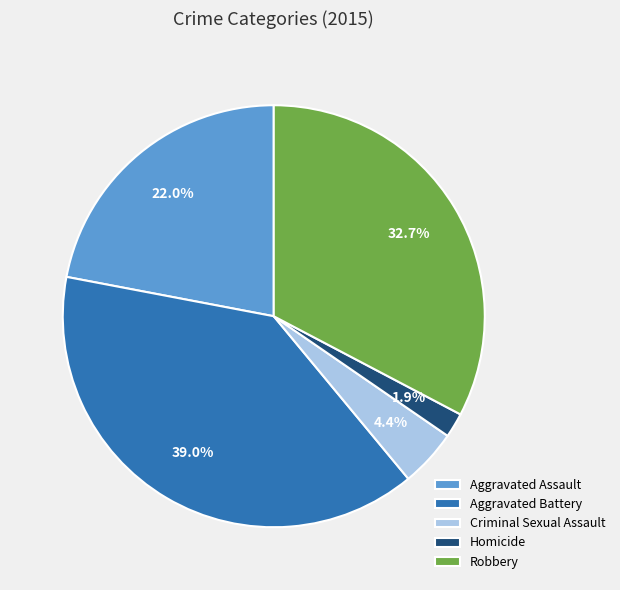

What percentage is the Homicide slice, to the nearest percent?

2%